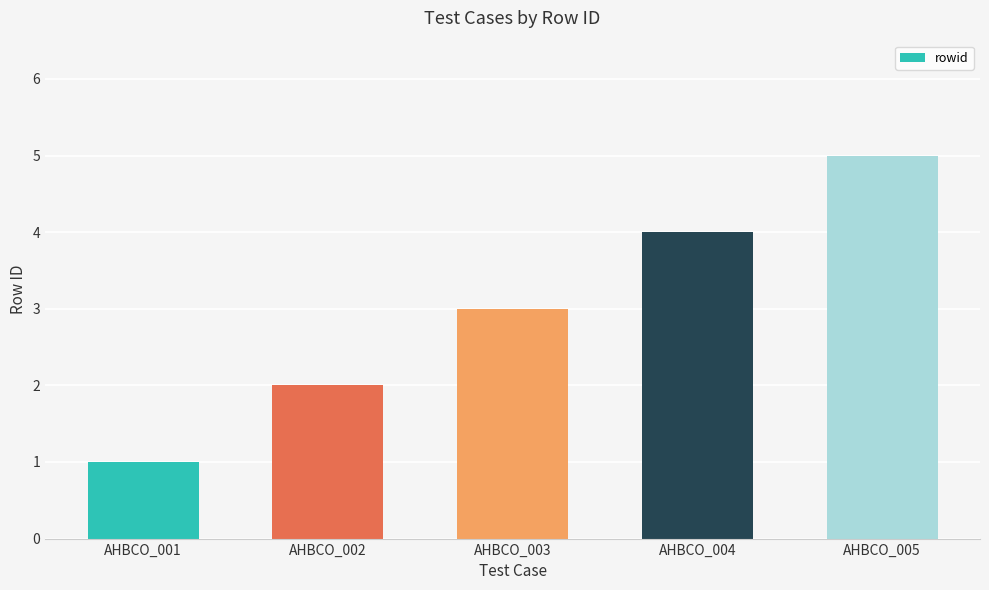

The value at AHBCO_005 is 5. True or false?

True